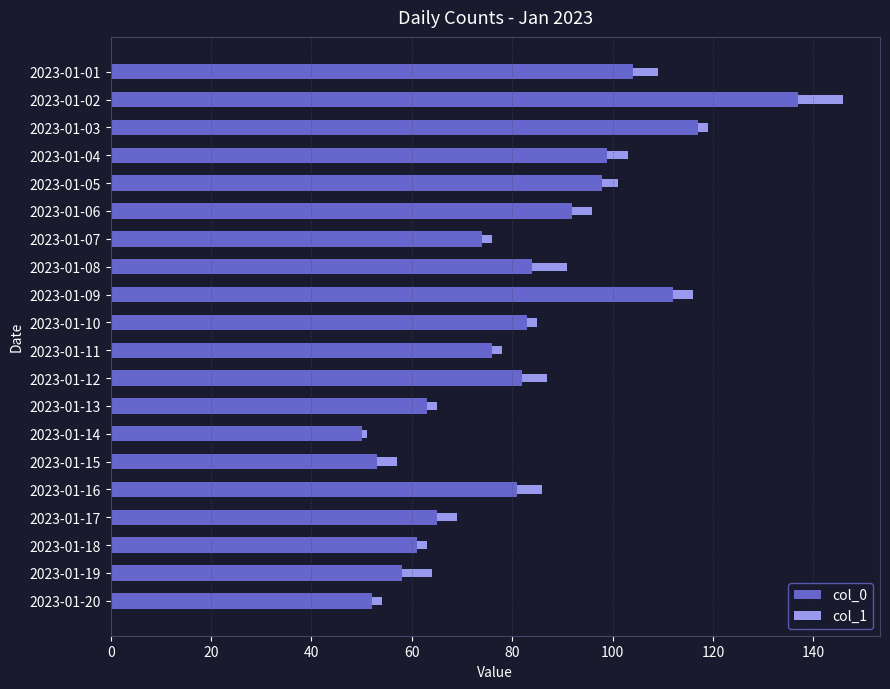

At which label is col_0 closest to 93?

2023-01-06